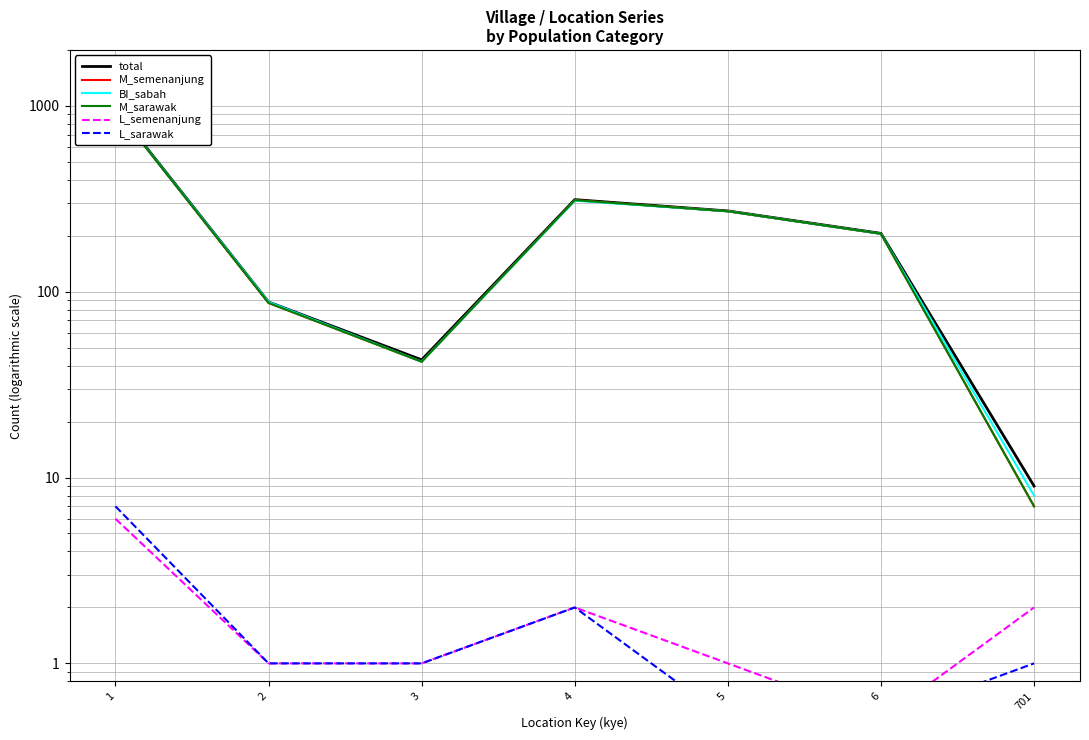

Which series has the largest range (max minus min)?

total